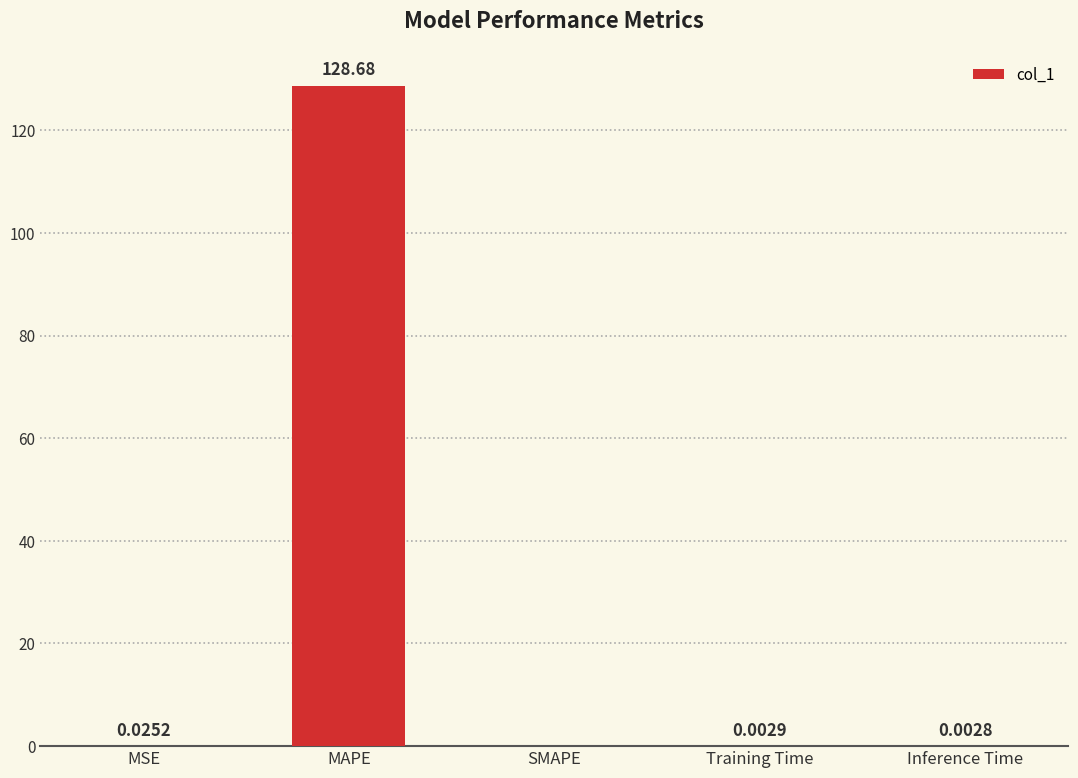

At which label is the value closest to 64?

MSE